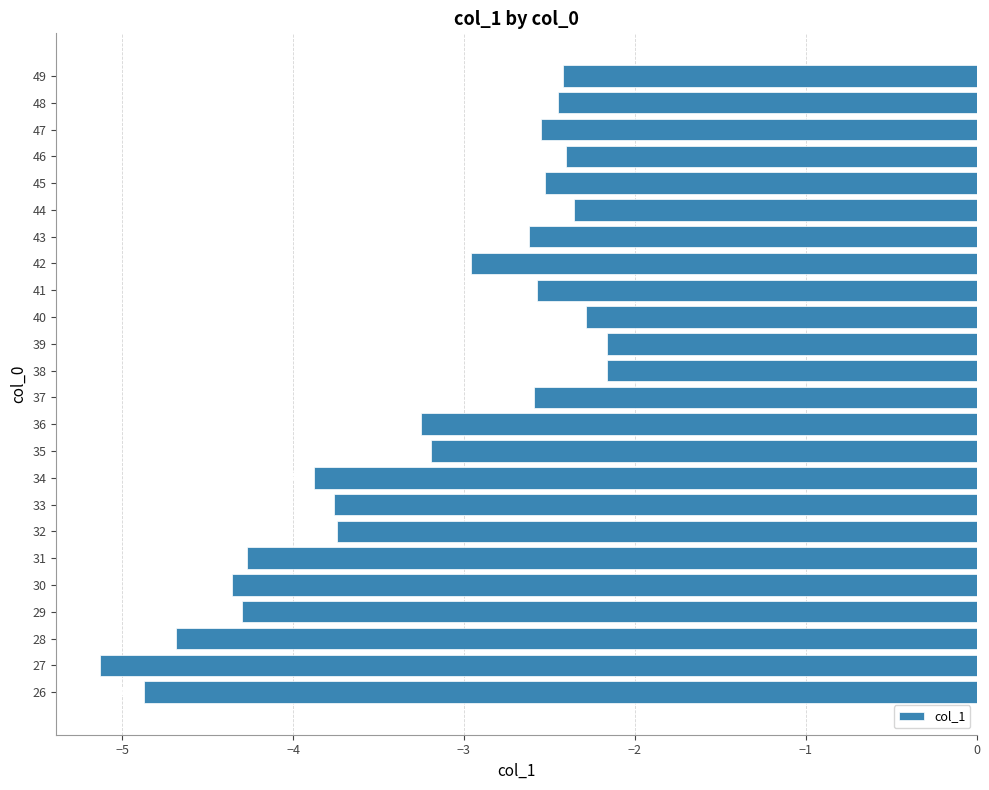

Rank the categories by value from highest to lowest.

38, 39, 40, 44, 46, 49, 48, 45, 47, 41, 37, 43, 42, 35, 36, 32, 33, 34, 31, 29, 30, 28, 26, 27